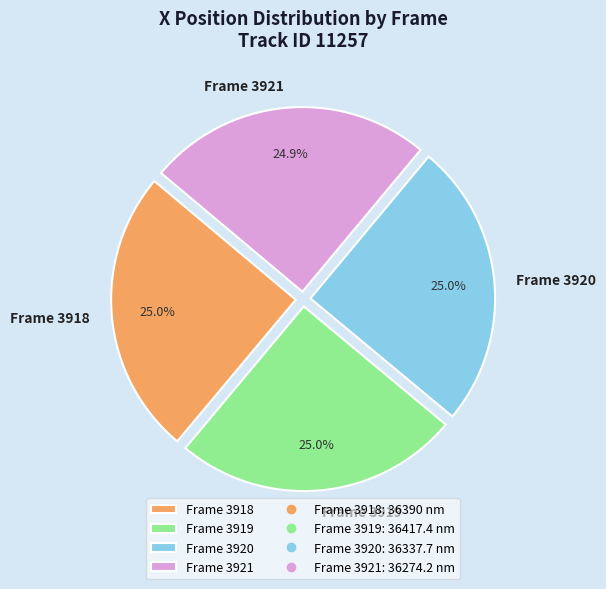

To the nearest percent, what is the average slice percentage?

25%